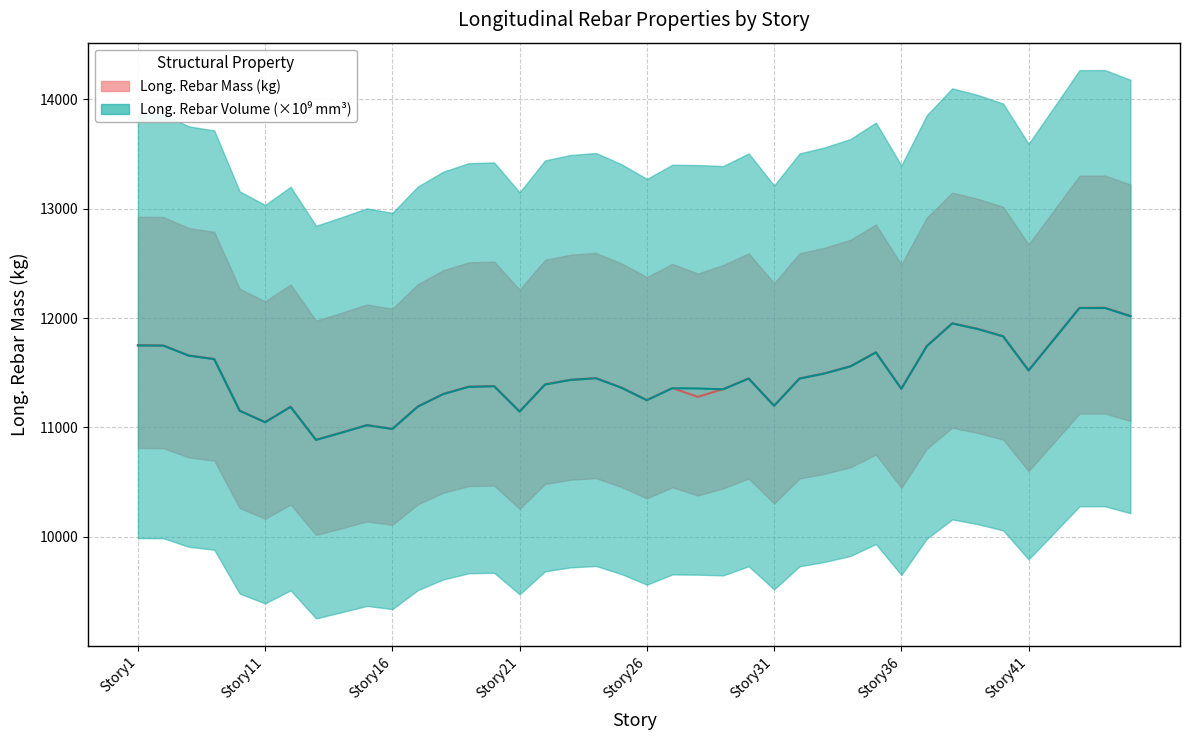

What is the sum of the Long._Rebar_Mass_(kg) values at Story40 and Story31?

23033.4